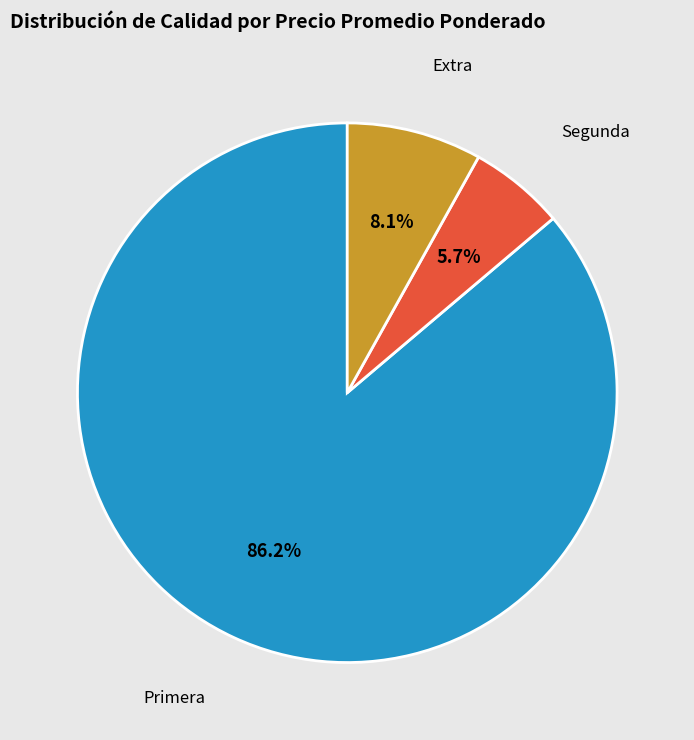

Count the number of slices in the pie.

3